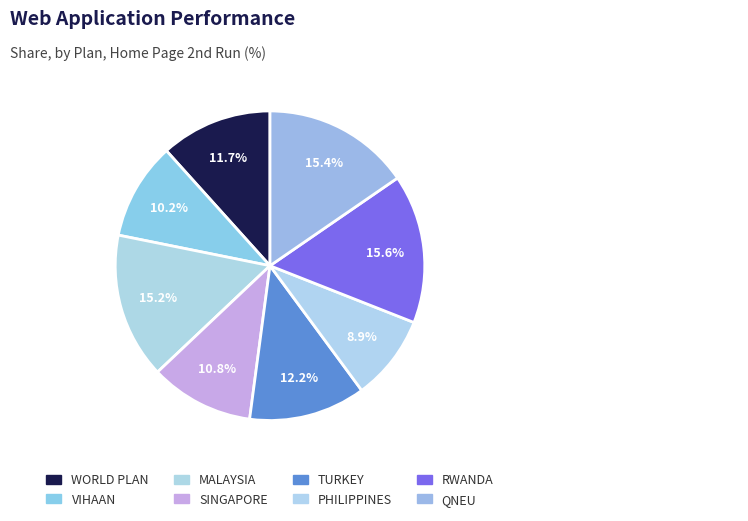

Count the number of slices in the pie.

8